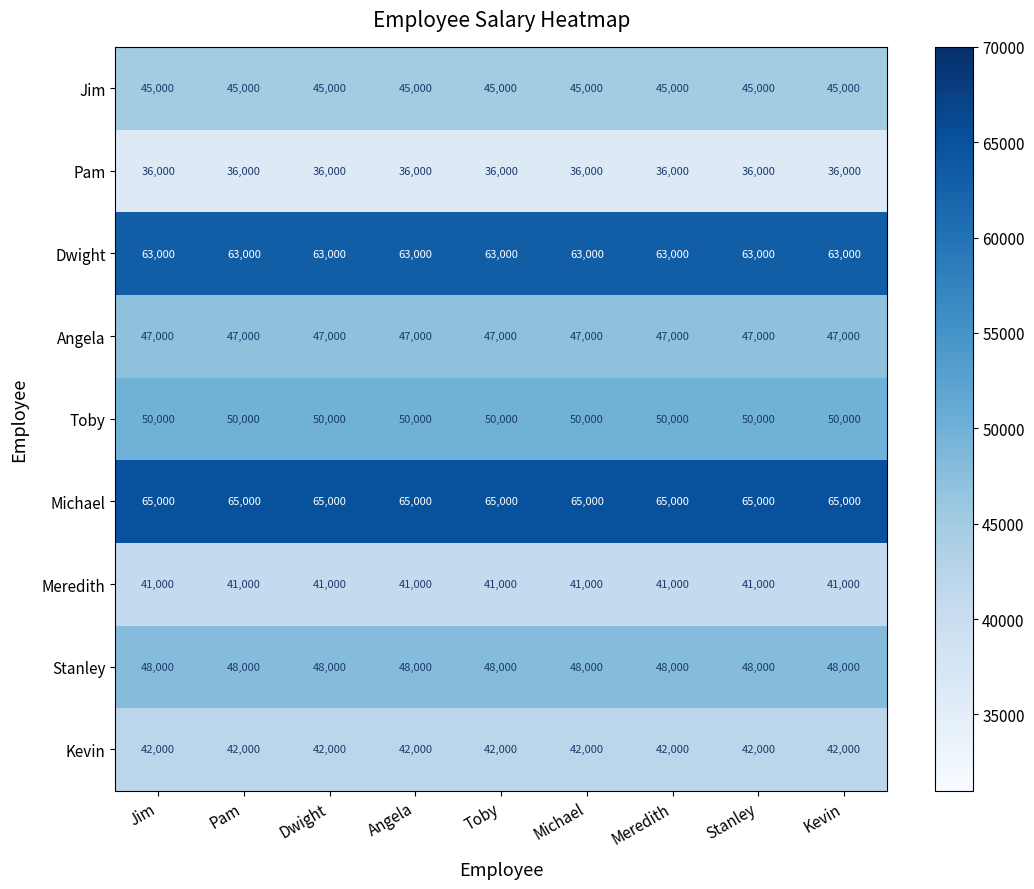

What is the smallest value displayed?

36000